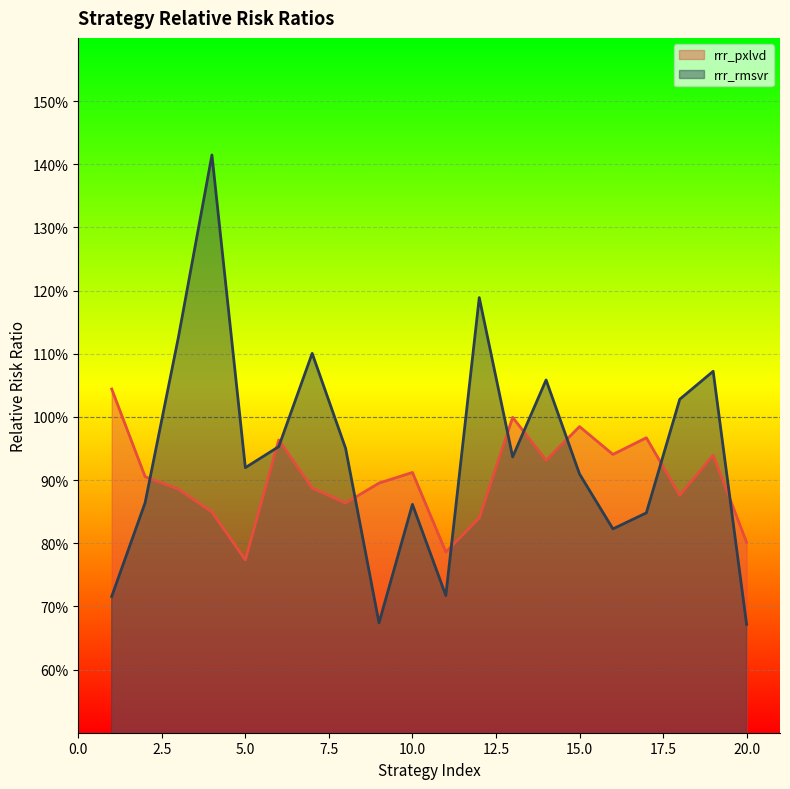

Between 15 and 5, which is larger?

15